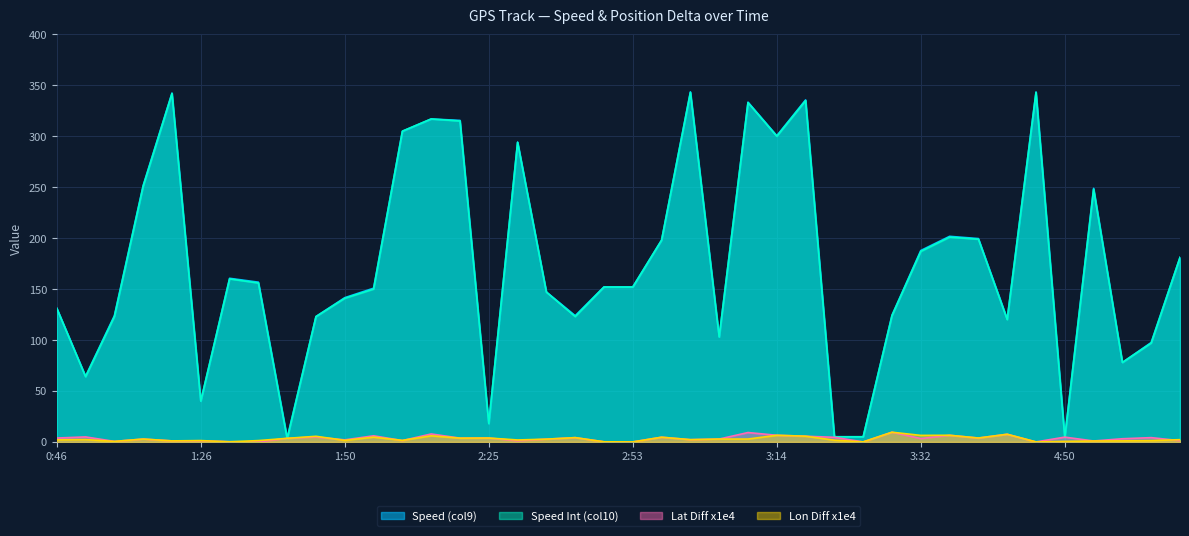

True or false: Speed (col9) has more than 0 interior local peaks.

True